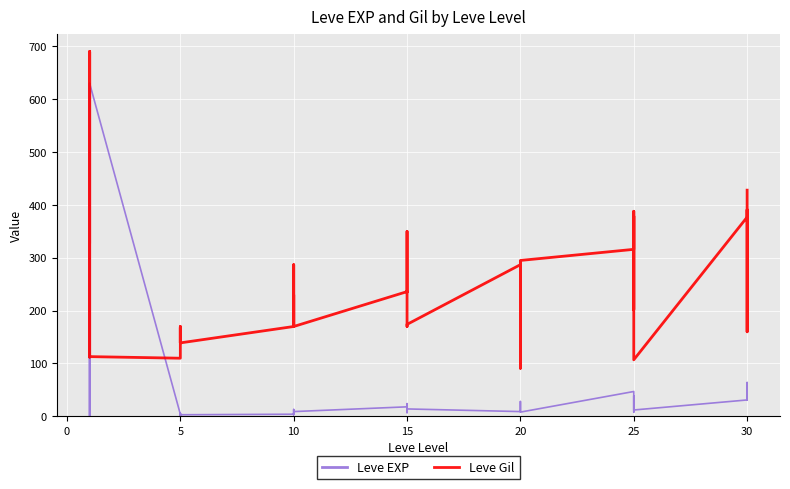

How many interior local peaks does the Leve EXP series have?

12